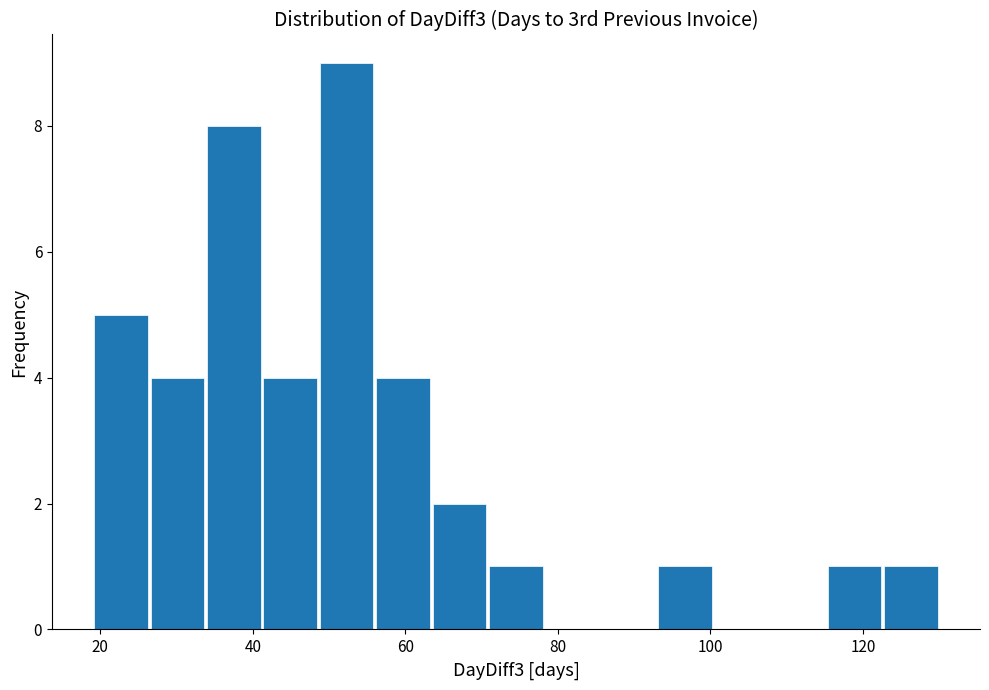

Read against the x-axis, roughly where is the centre of the tallest bar?

52